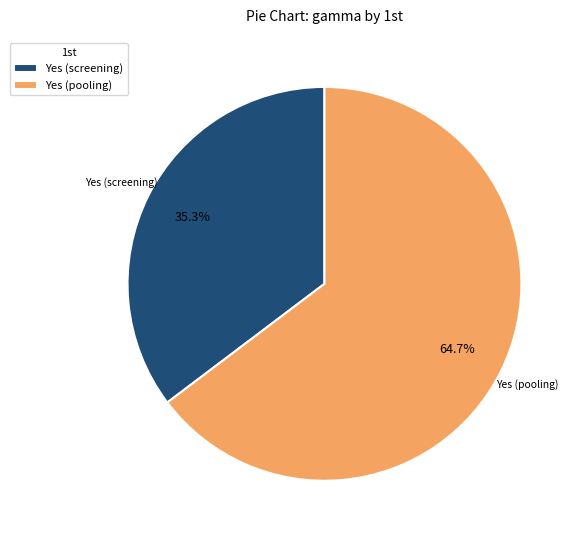

To the nearest percent, what portion does Yes (pooling) represent?

65%